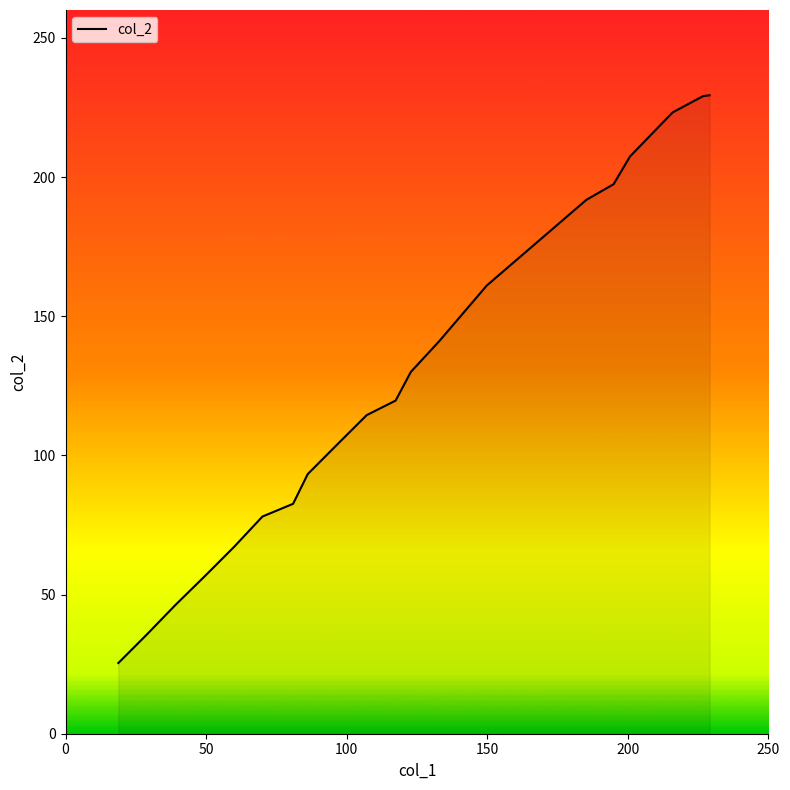

What is the difference between the maximum and minimum values?

204.0